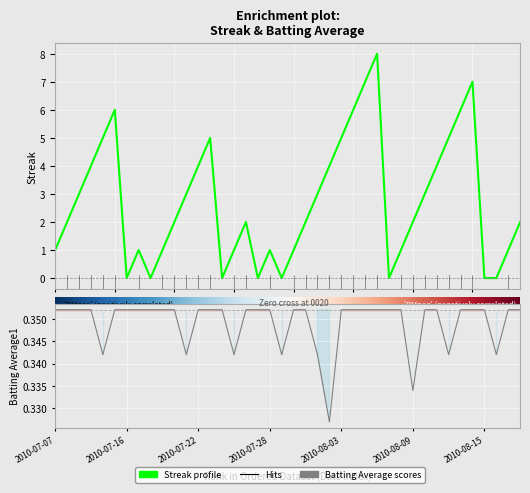

What is the difference between the maximum and second lowest values in the Streak series?

8.0